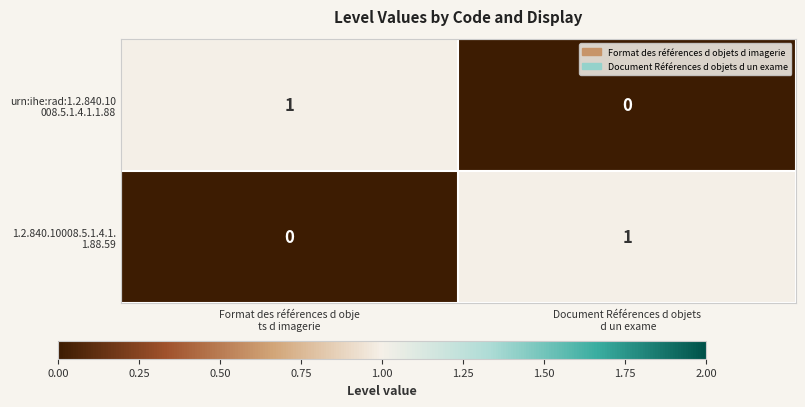

What is the difference between the highest and lowest values at Format des références d obje
ts d imagerie?

1